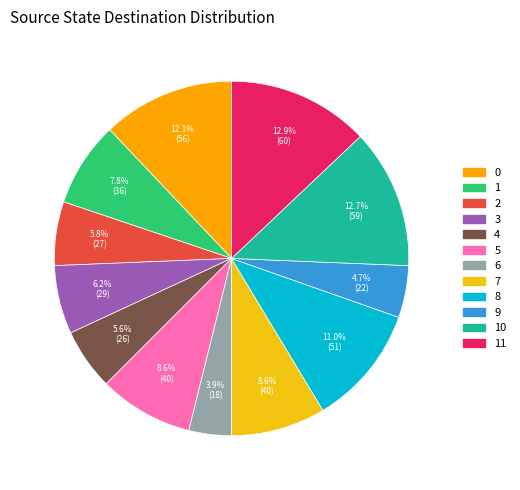

Is it true that 6 is 1% of the pie?

False